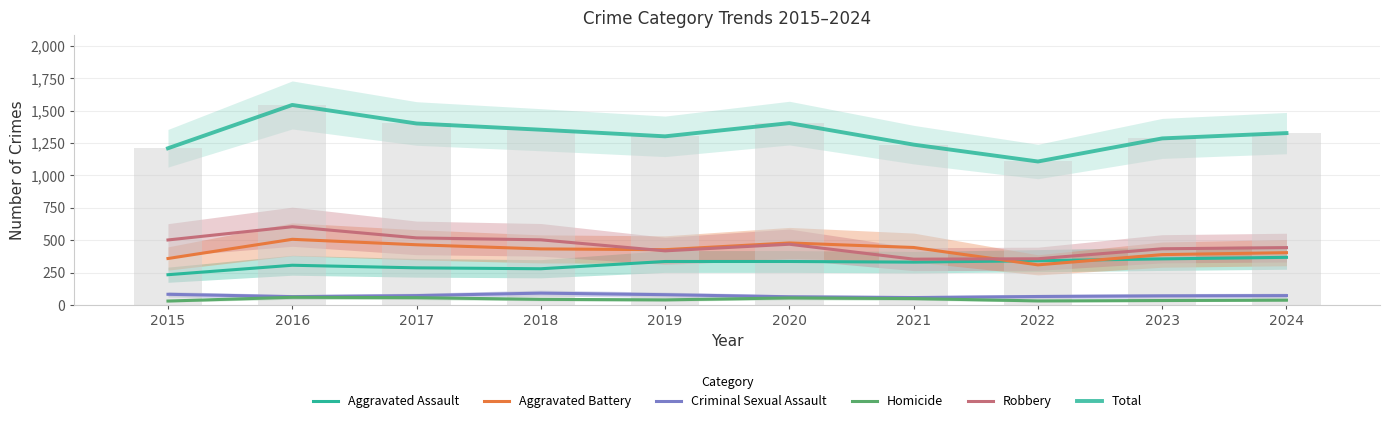

Rank the series at 2024 from highest to lowest value.

Total, Robbery, Aggravated Battery, Aggravated Assault, Criminal Sexual Assault, Homicide